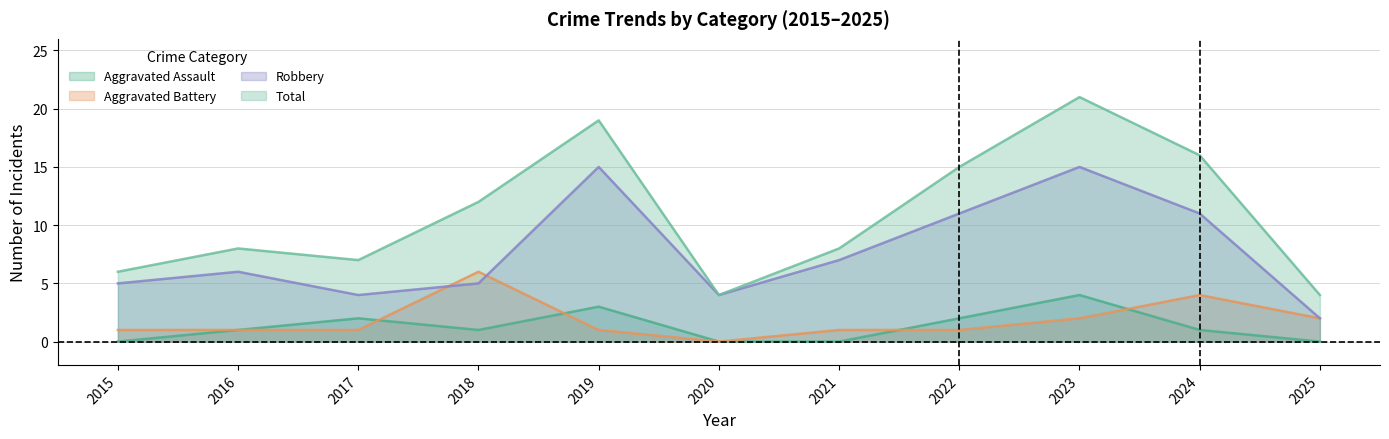

What is the sum of the Aggravated Assault values at 2023 and 2015?

4